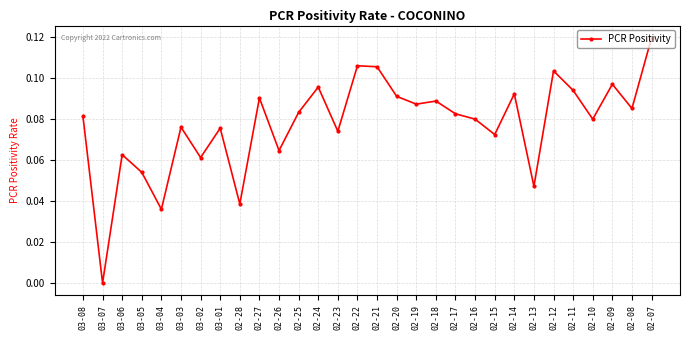

What is the sum of all values?

2.3